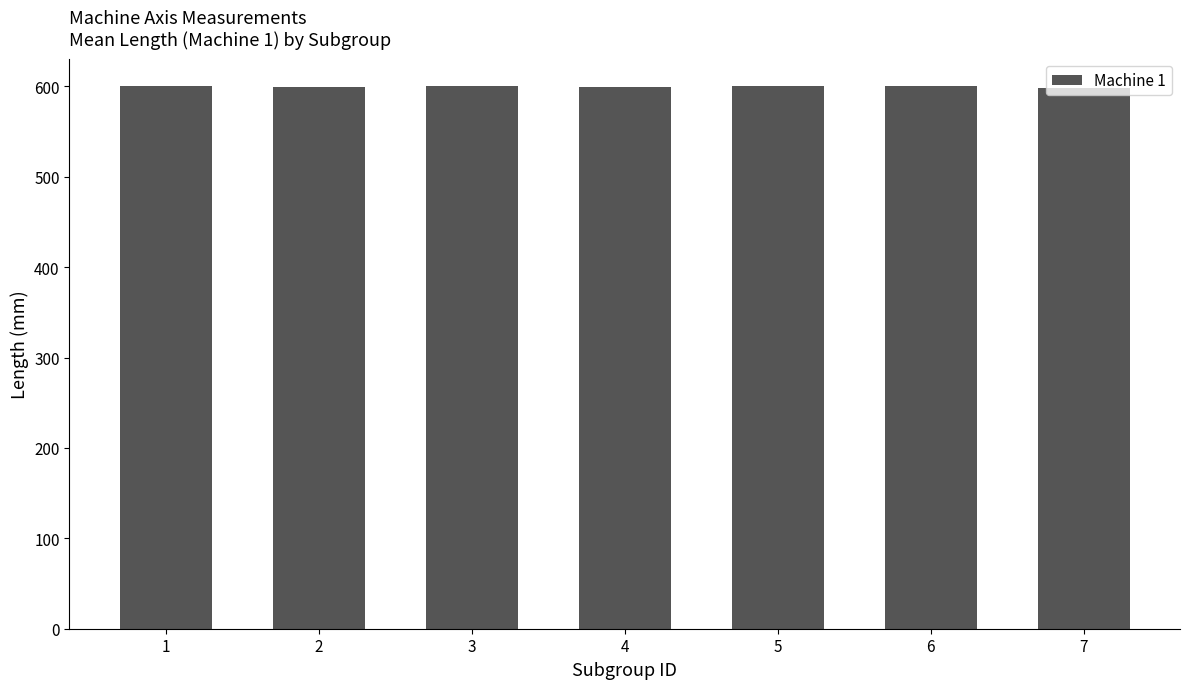

What is the sum of all values?

4200.0